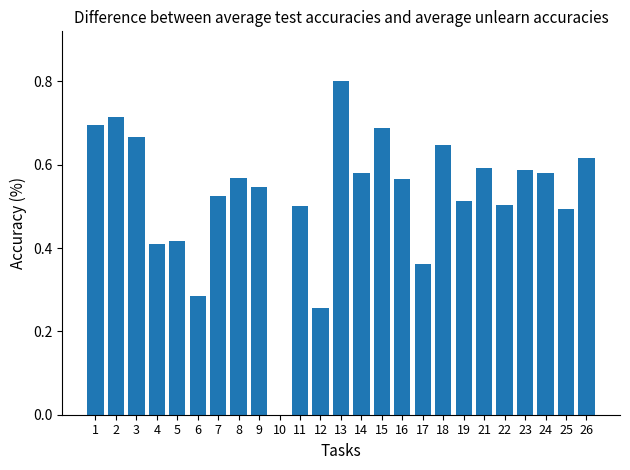

What is the change in value from 6 to 17?

+0.1